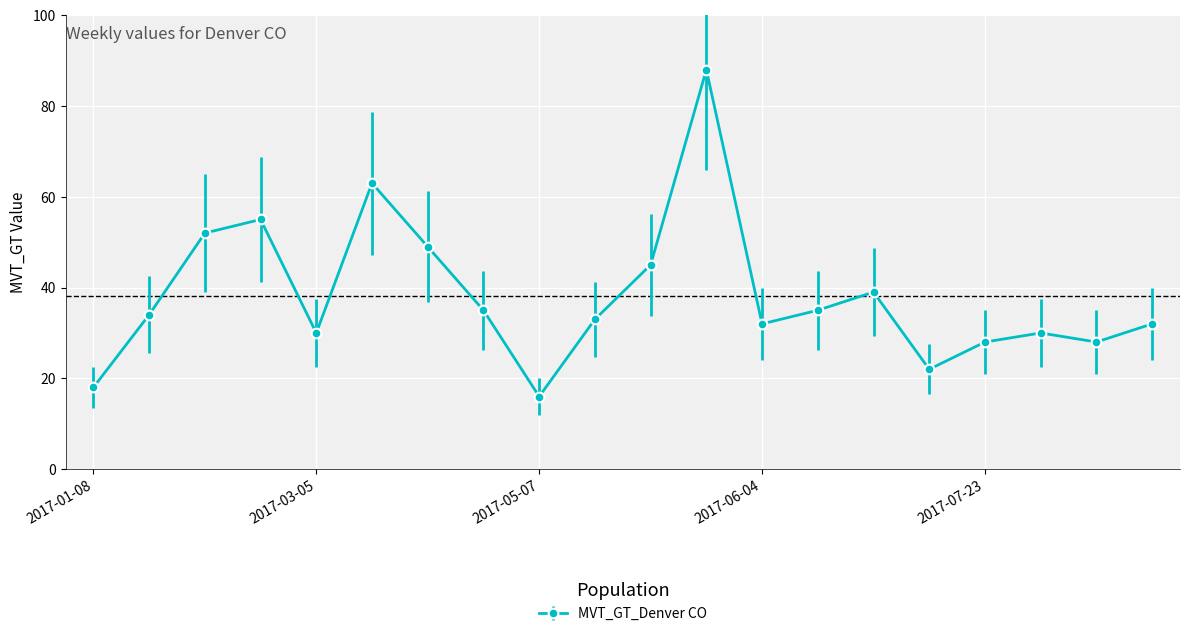

How many distinct data groups are displayed?

1